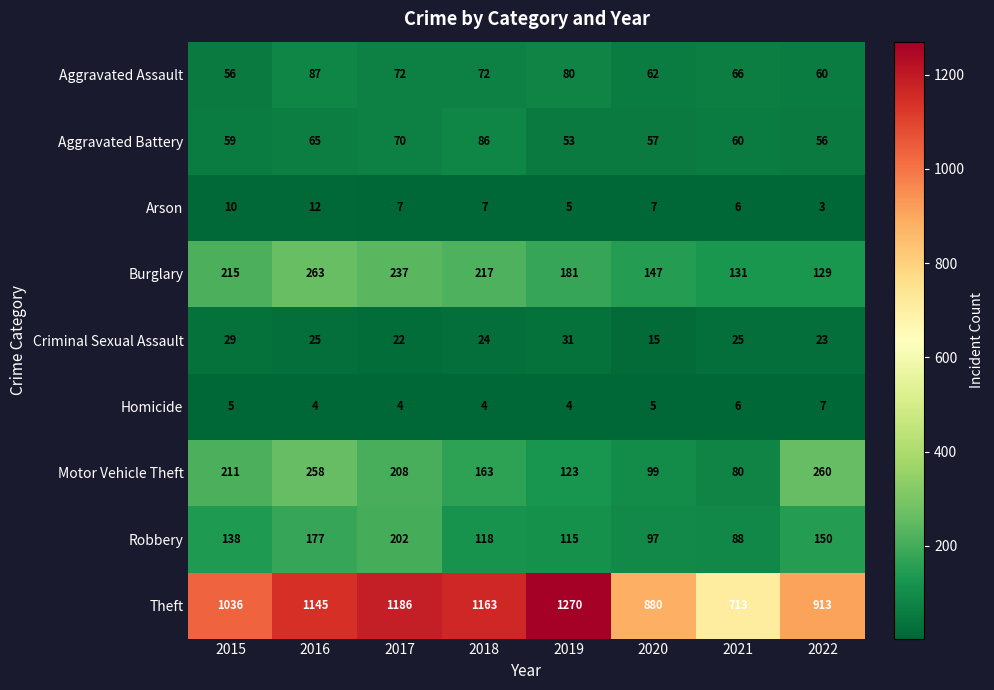

What value does the Aggravated Assault series have at 2020, to the nearest 10?

60